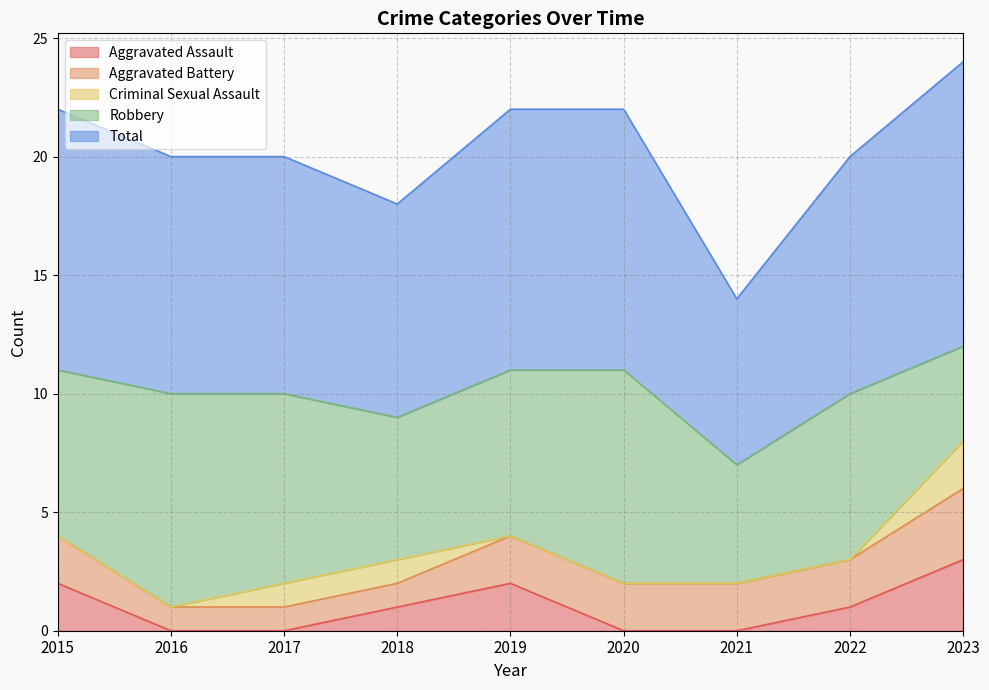

What are all the series names shown in the legend?

Aggravated Assault, Aggravated Battery, Criminal Sexual Assault, Robbery, Total